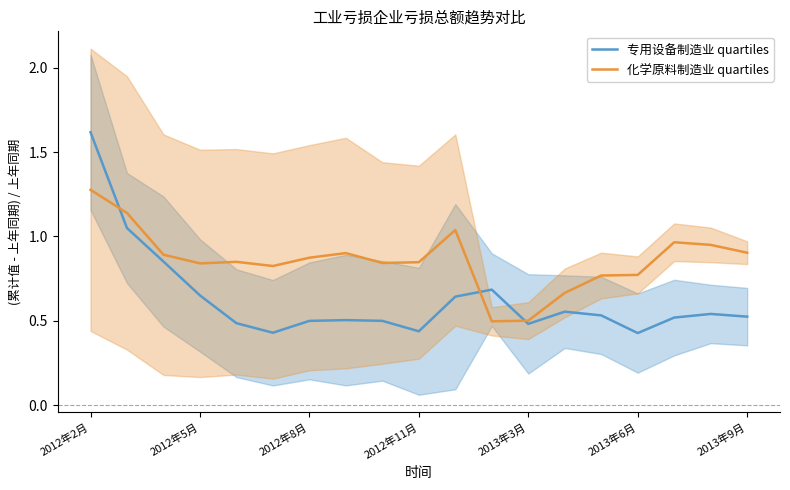

Which category has the highest value in the 化学原料制造业 quartiles series?

2012年2月